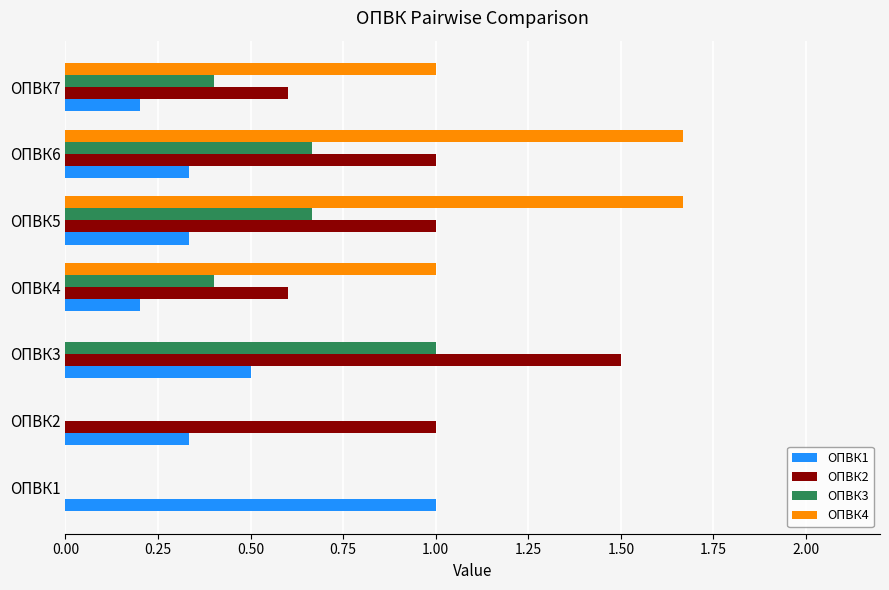

The value of ОПВК1 at ОПВК7 is 0.3. True or false?

False